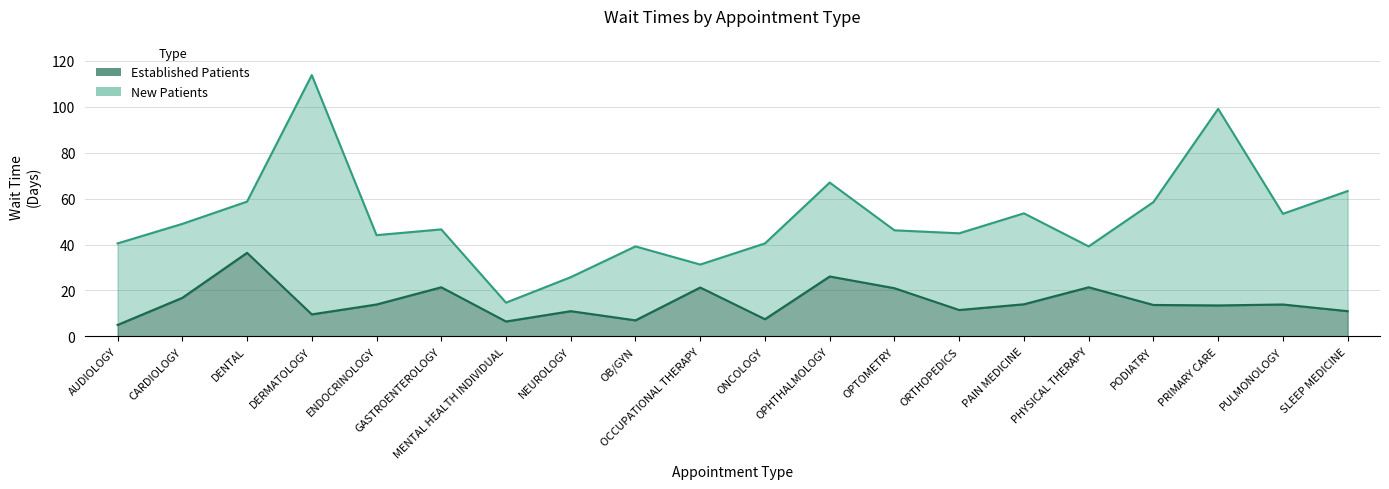

What is the smallest value displayed?

5.0